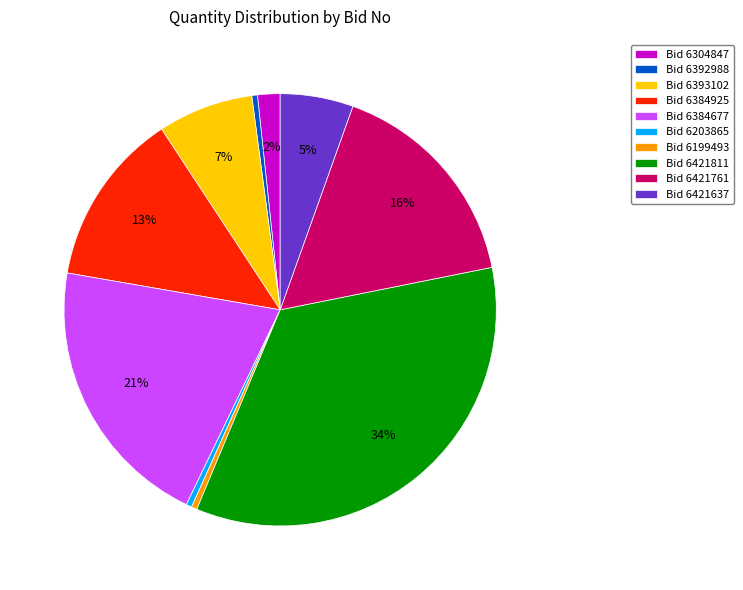

How many slices are in this pie chart?

10